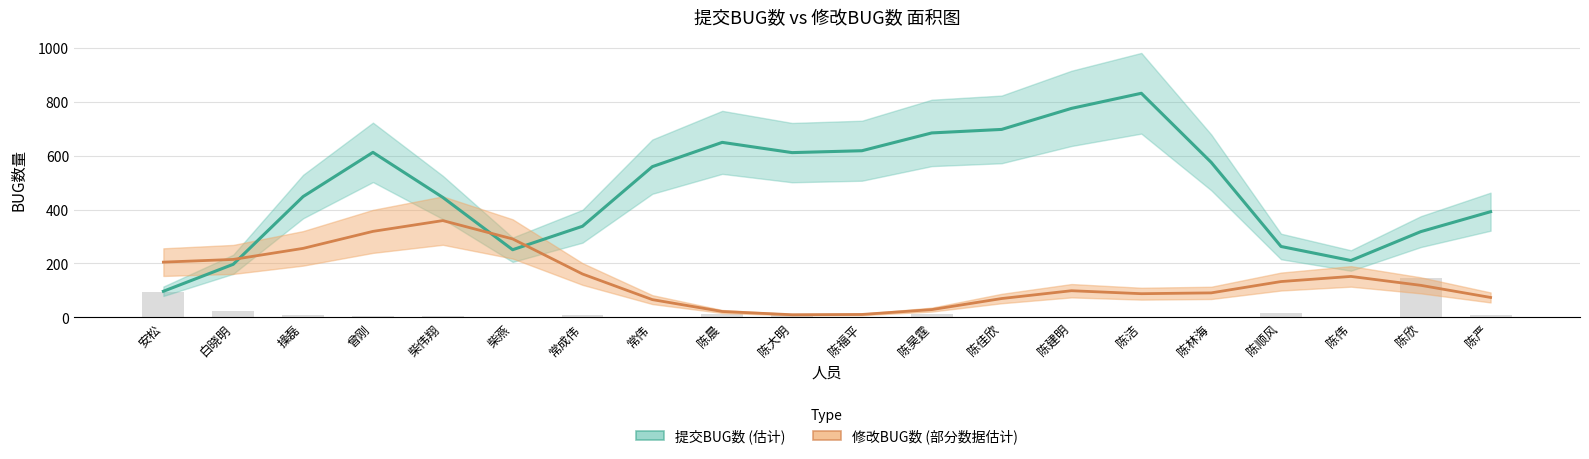

At which category is the sum across all series the highest?

曾刚